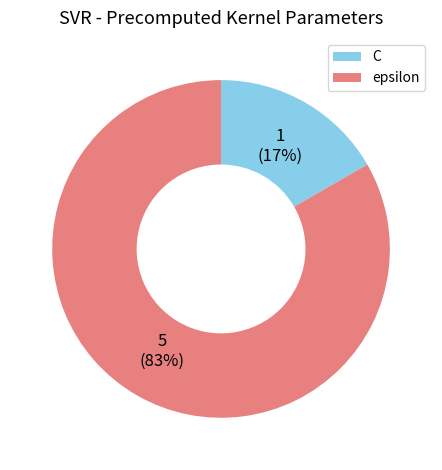

Is the sum of C and epsilon greater than half?

Yes